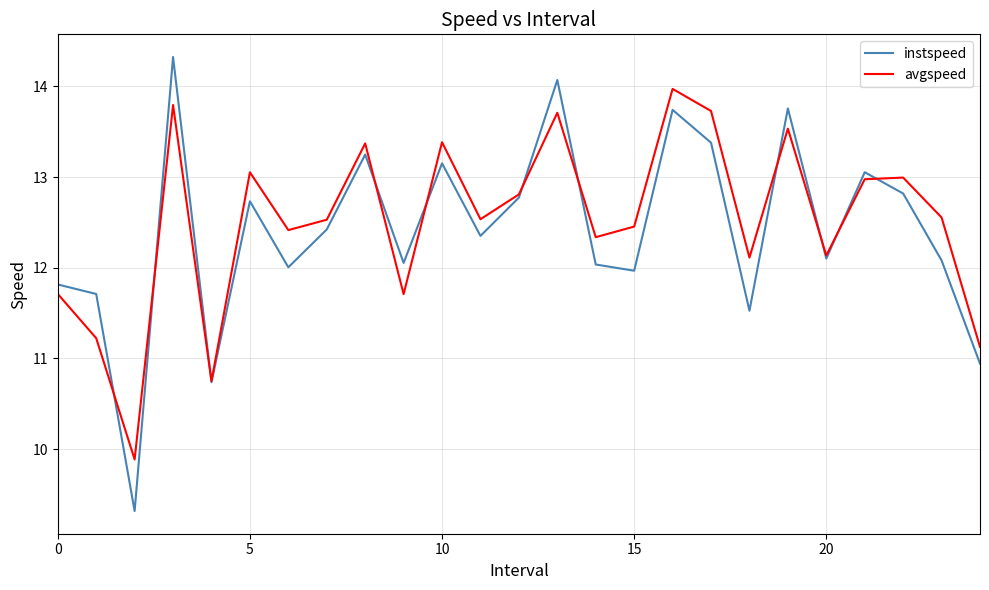

What is the difference between the second highest and minimum values in the instspeed series?

4.8